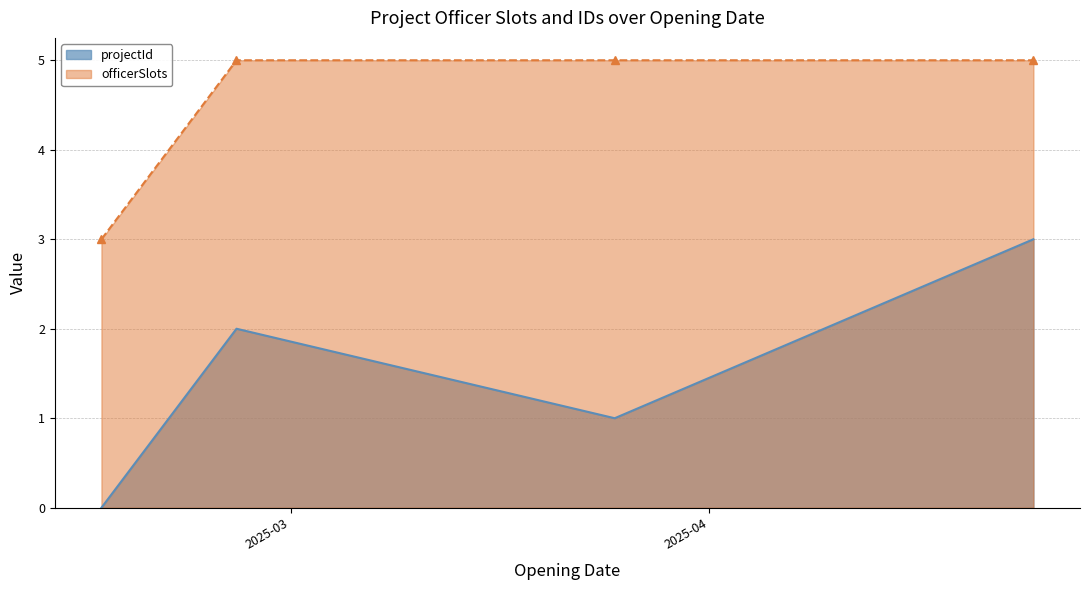

Rank the series by their average value, from highest to lowest.

officerSlots, projectId